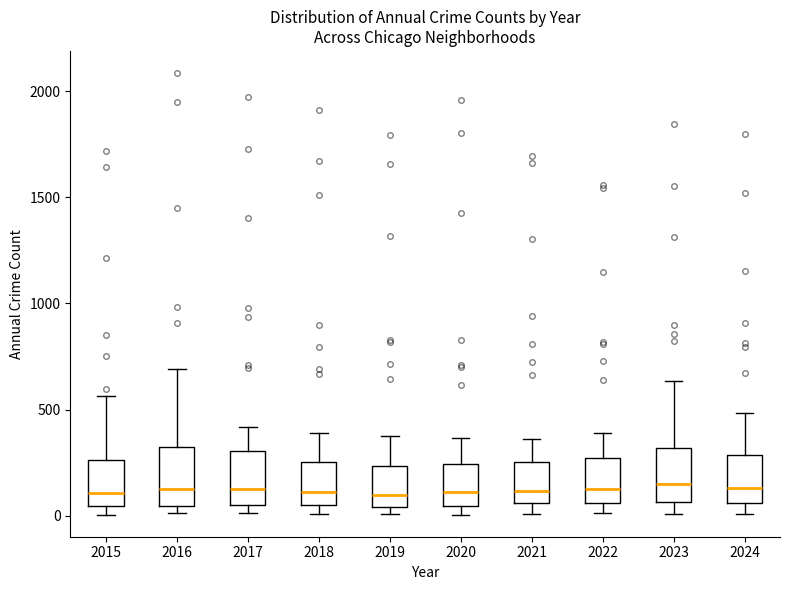

Where is the lower edge of the box at x = 2016 on the y-axis? The values are not printed on the chart, so give them approximately, as read against the axis.

50